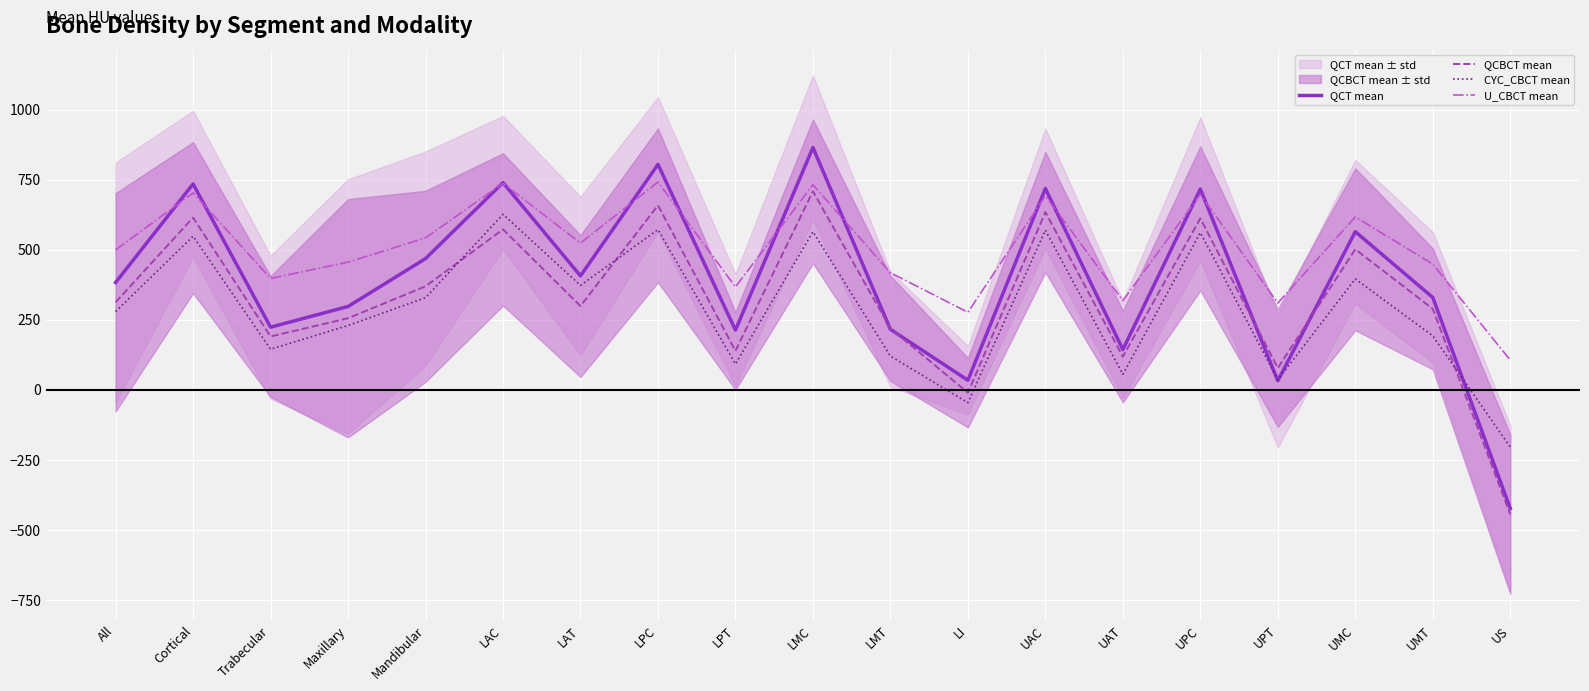

What is the label of the 11th point from the left?

LMT